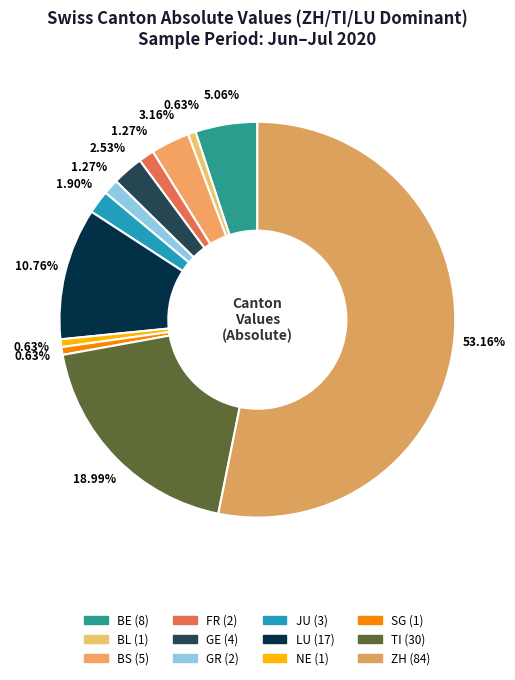

How many slices are in this pie chart?

12